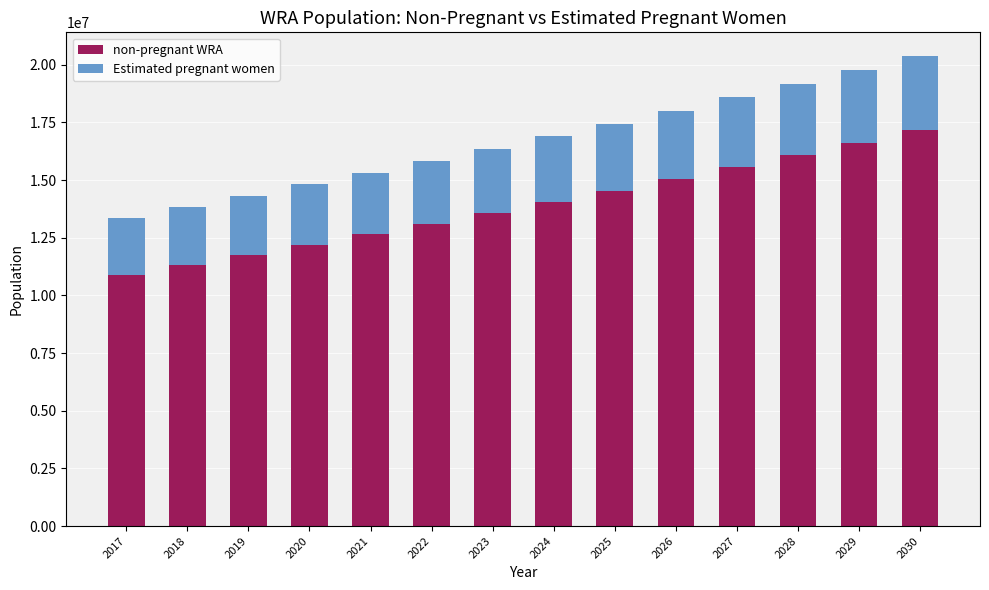

What is the difference between the maximum and minimum values in the non-pregnant WRA series?

6275916.7